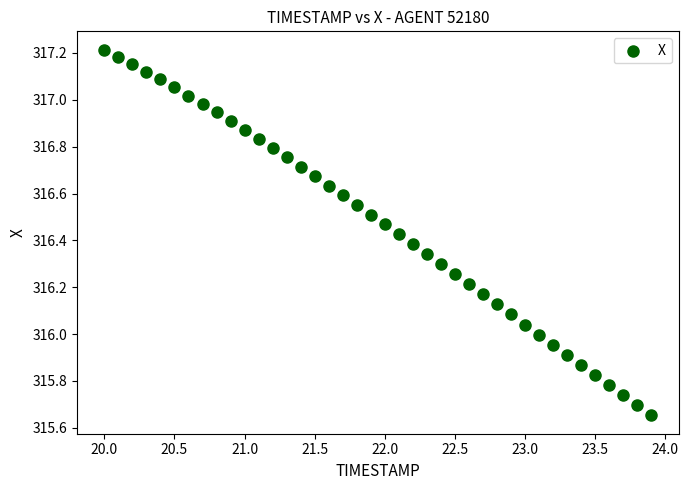

What is the range of X values (max minus min)?

3.9